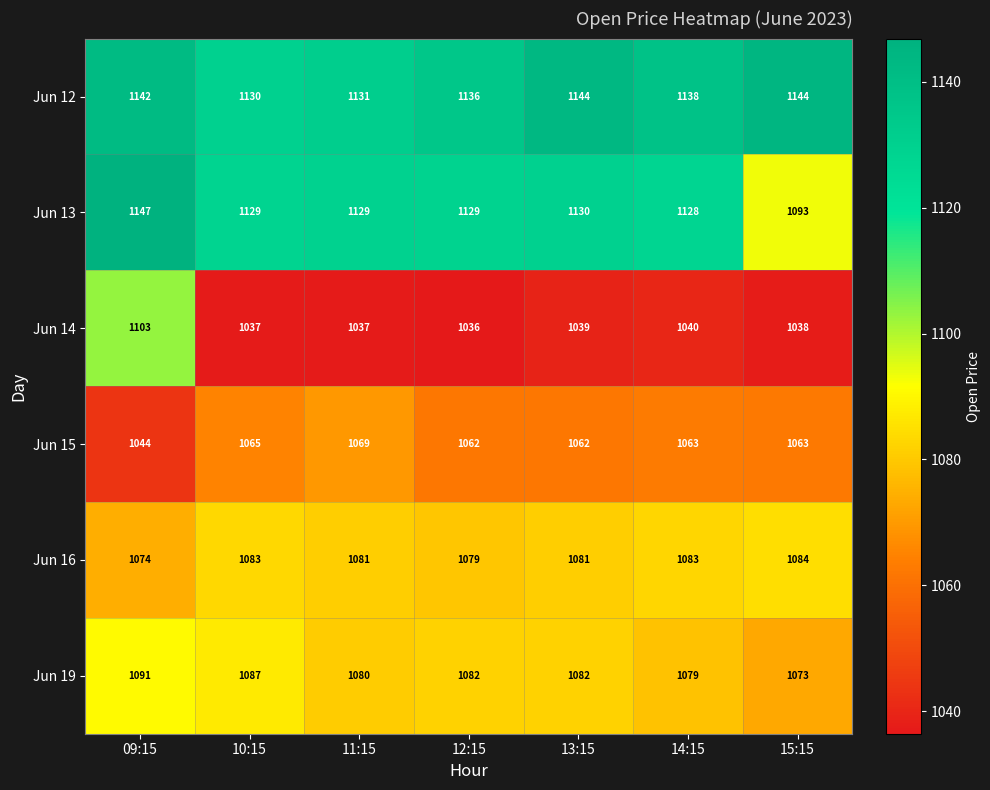

Which series changed the most between 11:15 and 13:15?

Jun 12